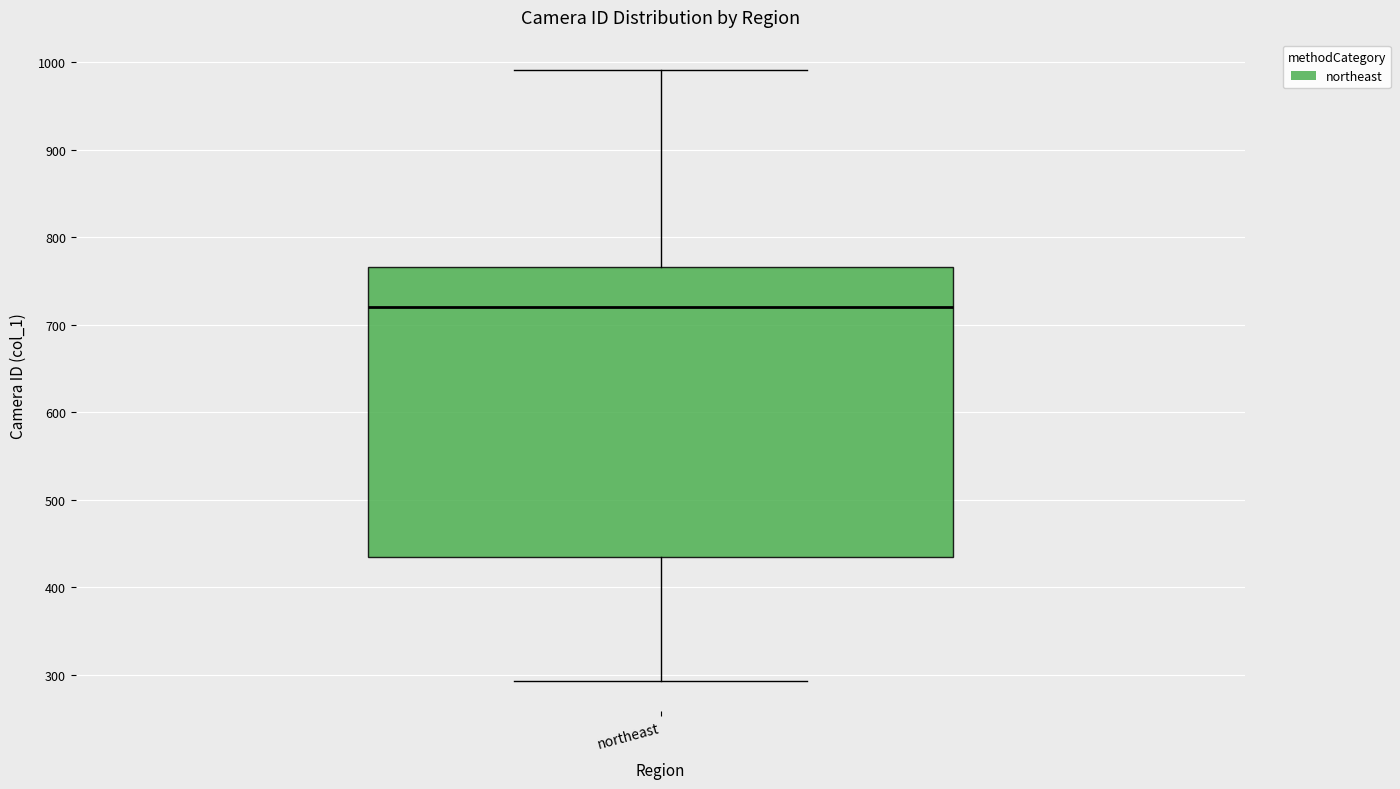

Transcribe this box plot: give where the median line is, the range the box spans, and where the two whiskers end, as read against the y-axis. The values are not printed on the chart, so give them approximately, as read against the axis.

median 720, box 440 to 770, whiskers 290 to 990